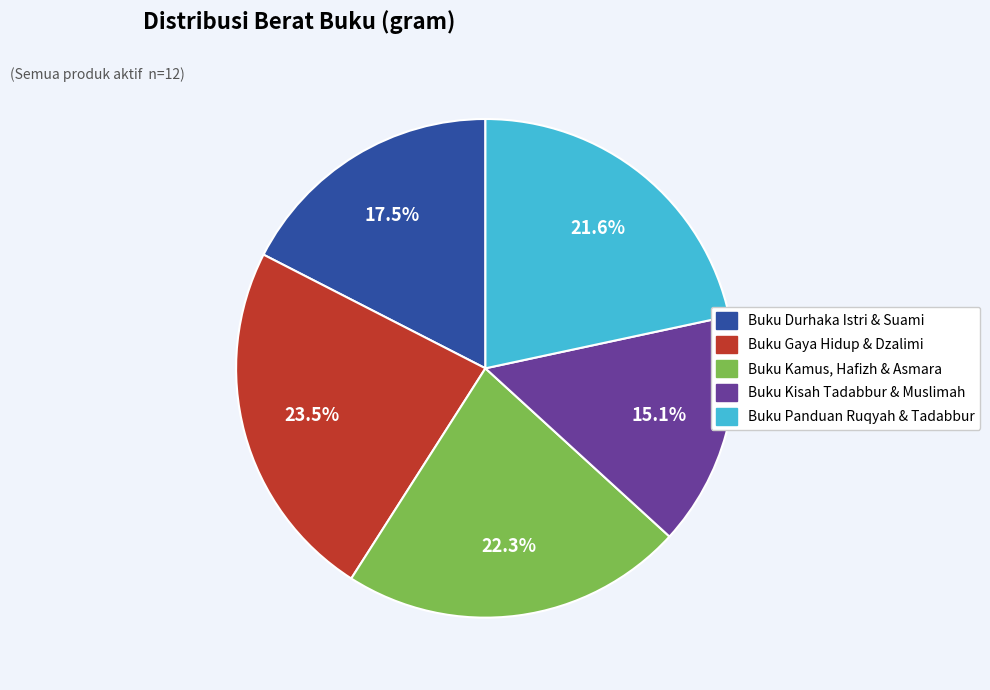

Does any single category account for the majority?

No